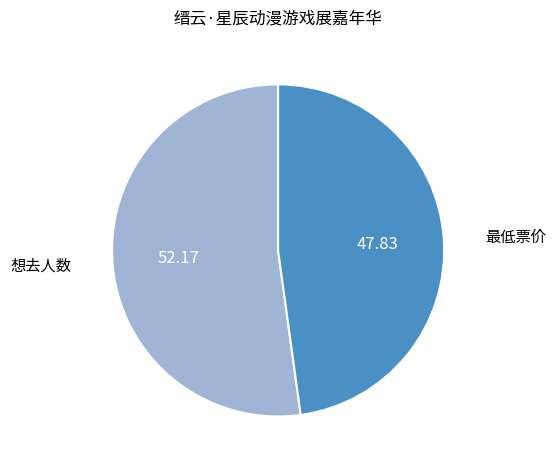

Which category has the biggest portion of the pie?

想去人数